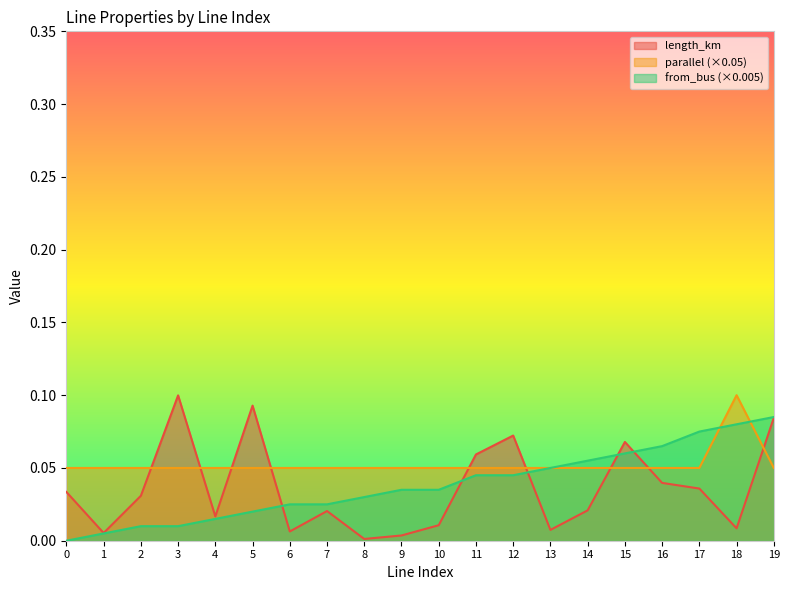

Which series ends up on top after the final intersection of parallel and from_bus?

from_bus